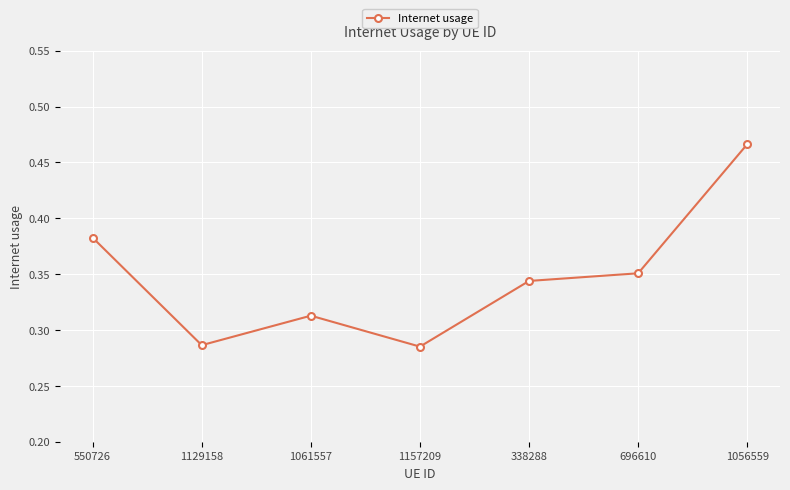

How many interior local valleys (lower than both neighbors) does the data have?

2